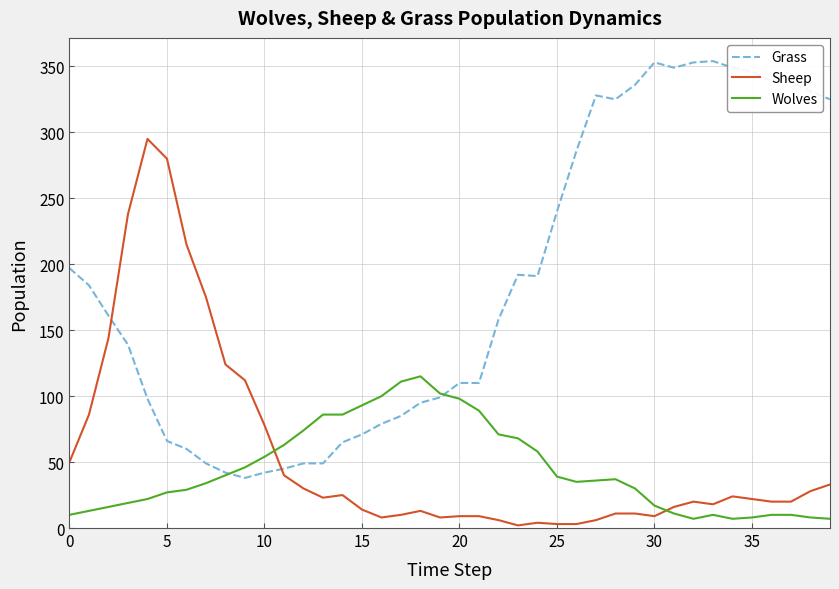

How many intersections are there between Sheep and Wolves?

2